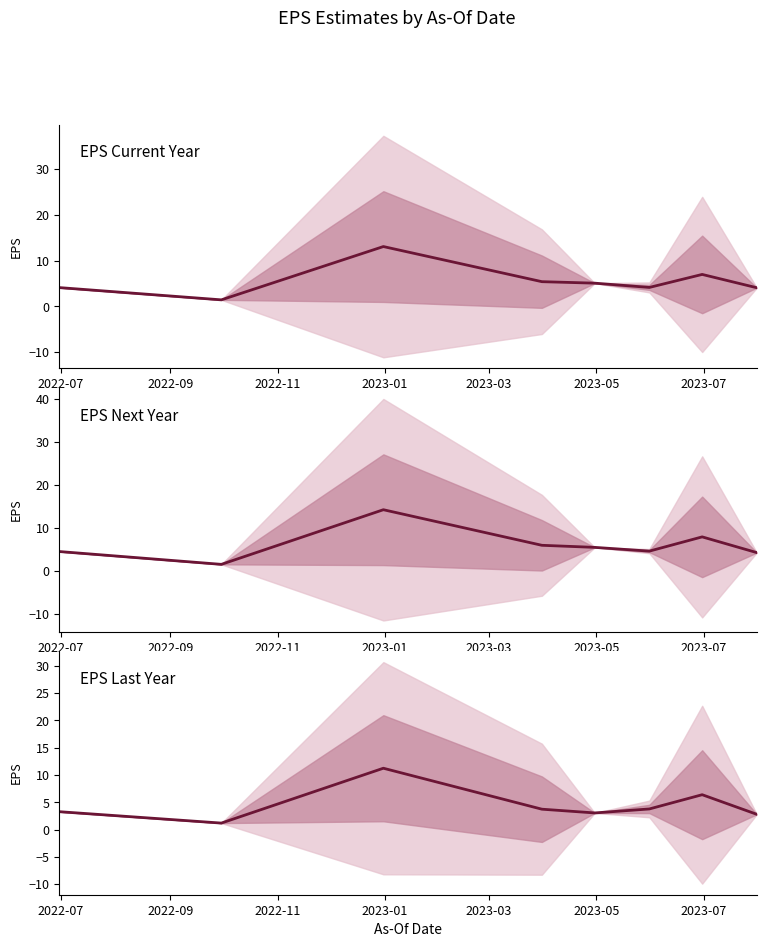

At 2023-07, list the series in order from largest to smallest.

EPS Next Year, EPS Current Year, EPS Last Year